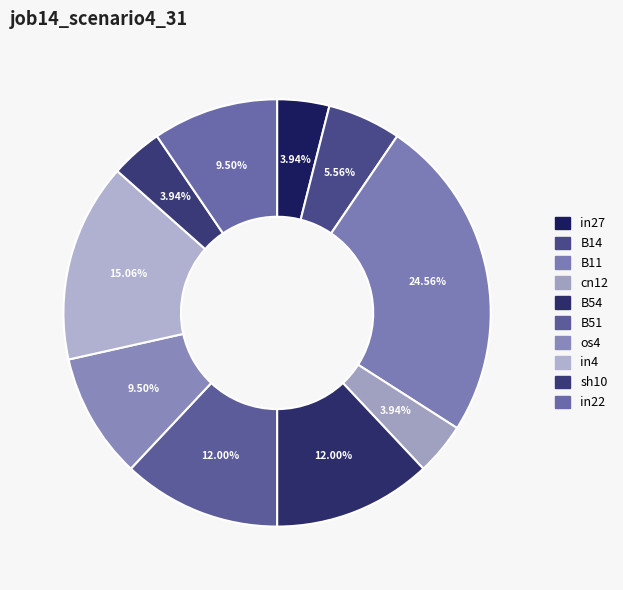

How many segments does this pie chart have?

10